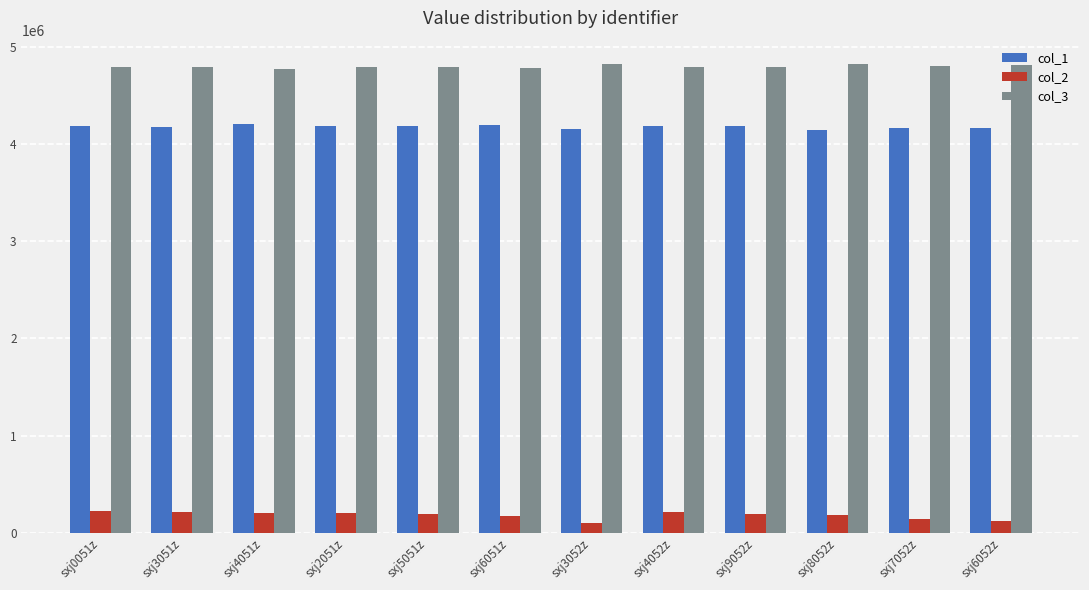

What is the sum of all col_2 values?

2175580.2